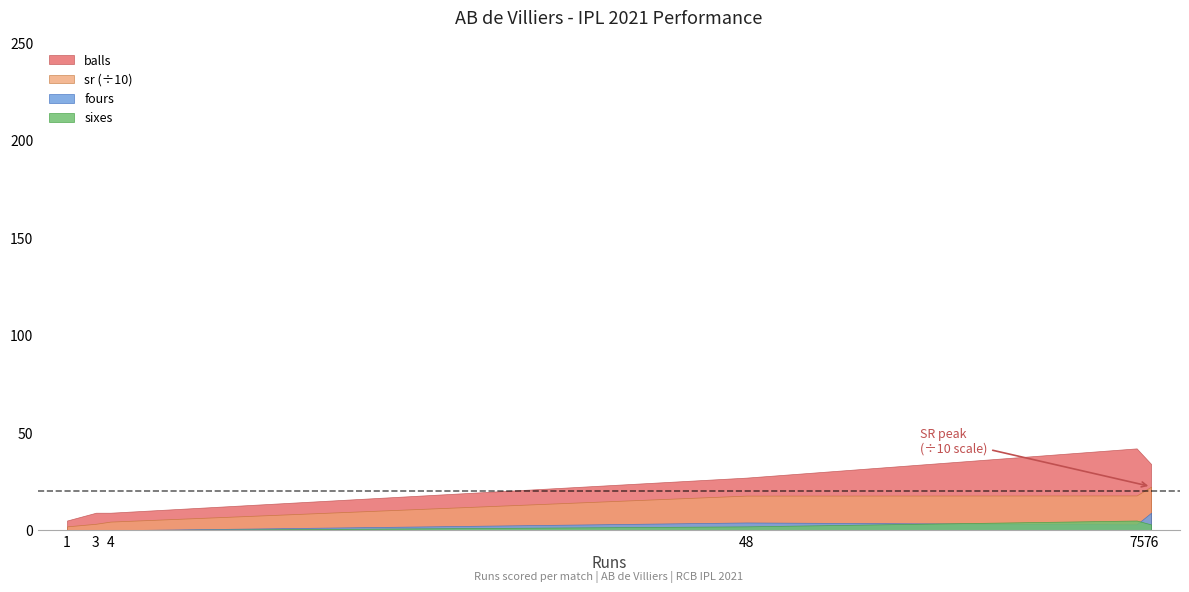

The sr series shows 266.7 at 4. True or false?

False